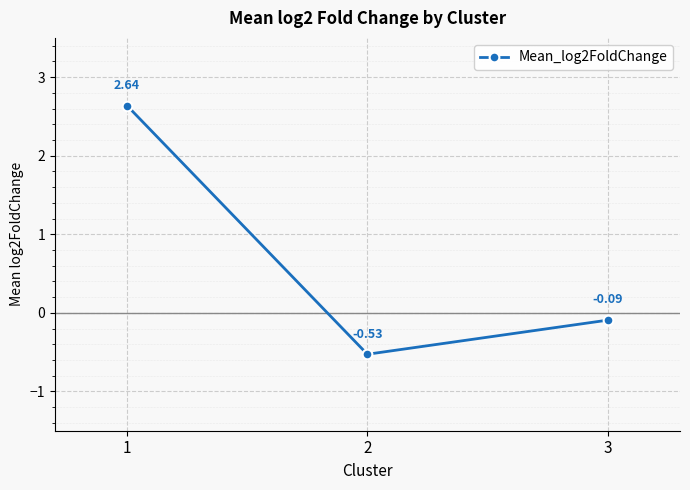

How many distinct data groups are displayed?

1